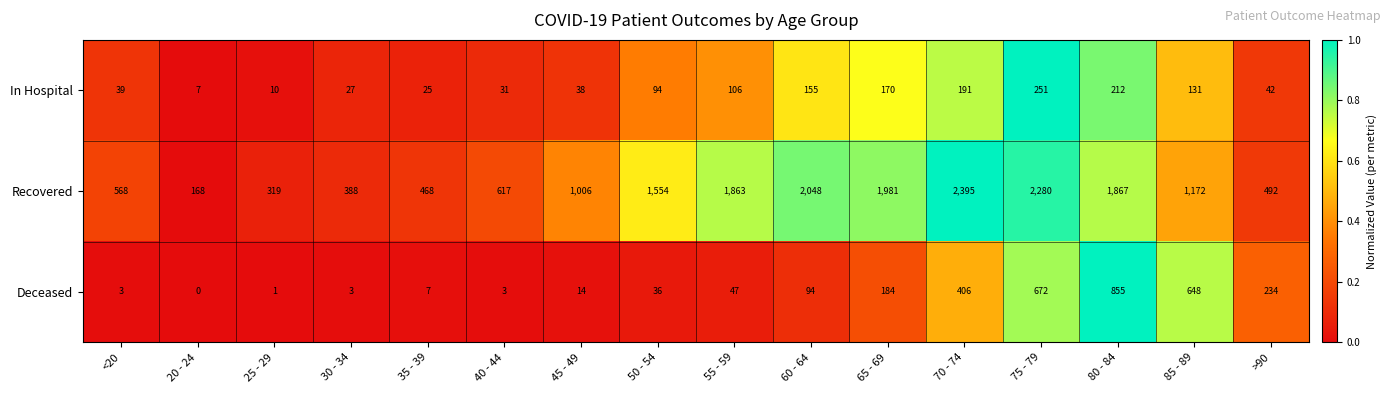

Rank the series at 70 - 74 from lowest to highest value.

In Hospital, Deceased, Recovered